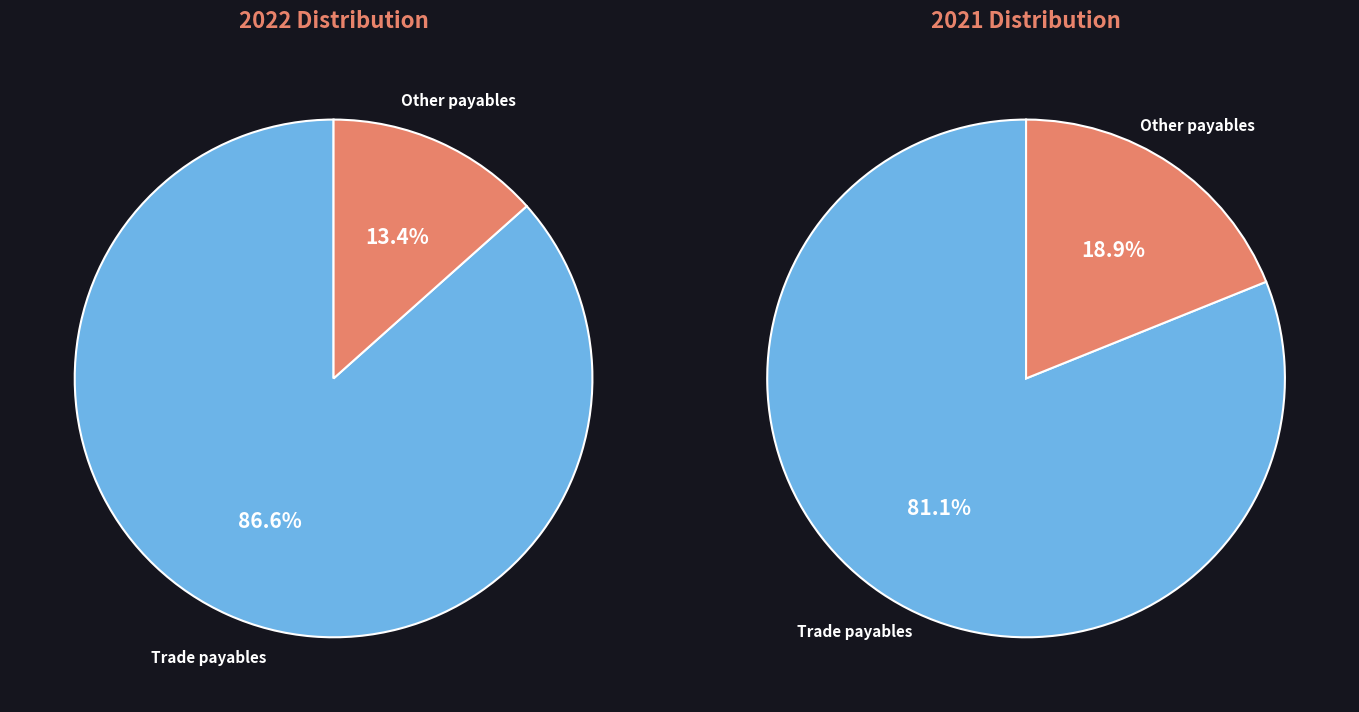

What is the smallest slice in the pie chart?

Other payables